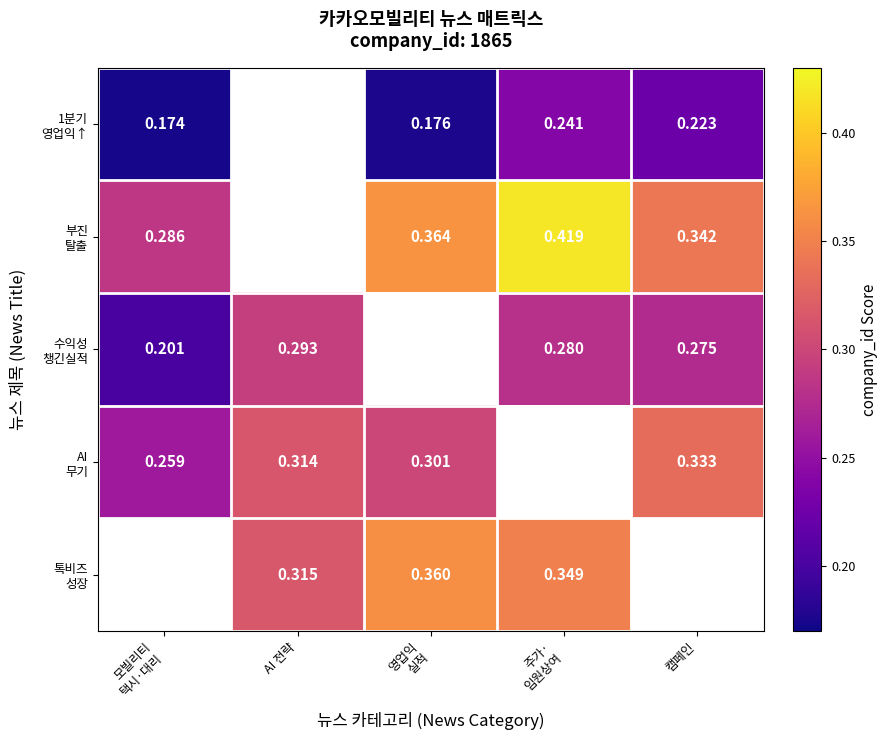

How many distinct data groups are displayed?

5